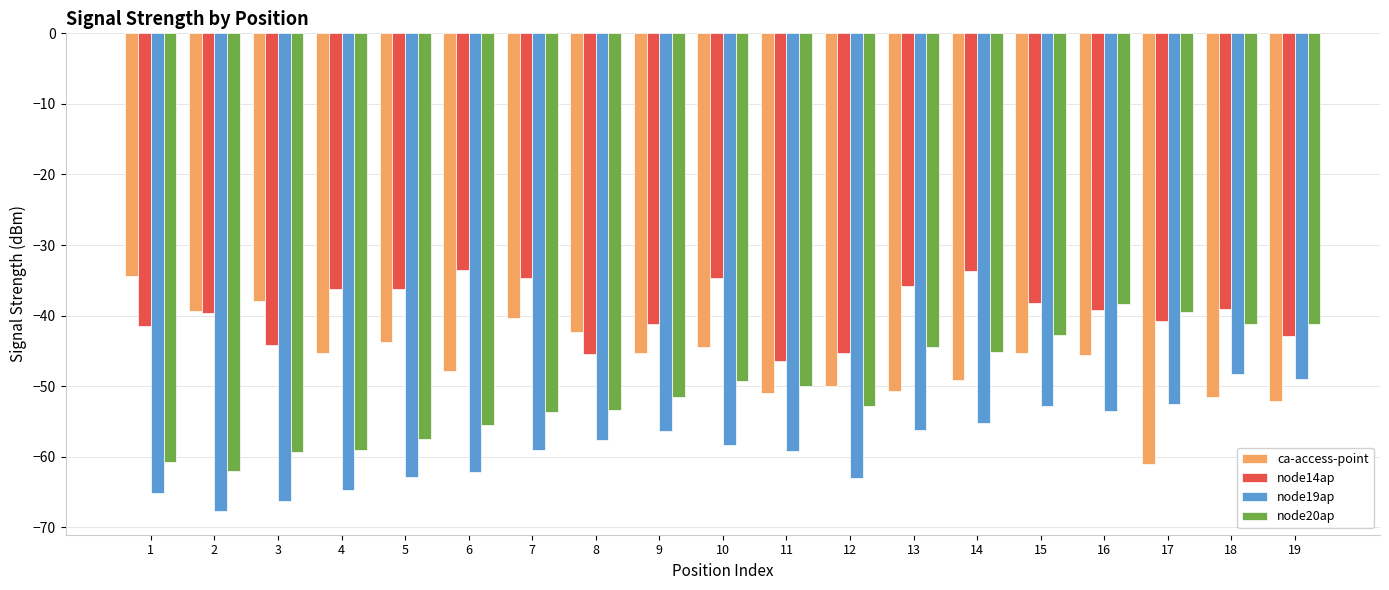

What is the average value of the node14ap series?

-39.4